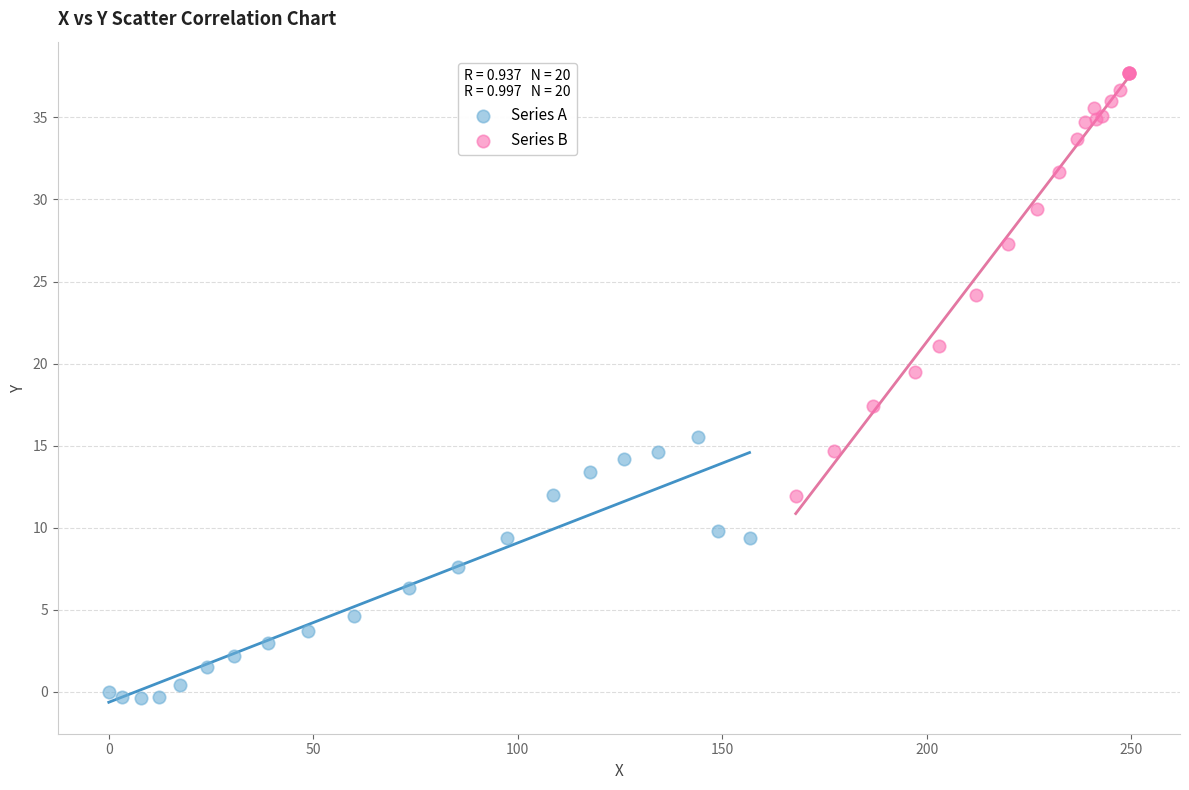

Which series reaches the maximum Y coordinate?

Series B